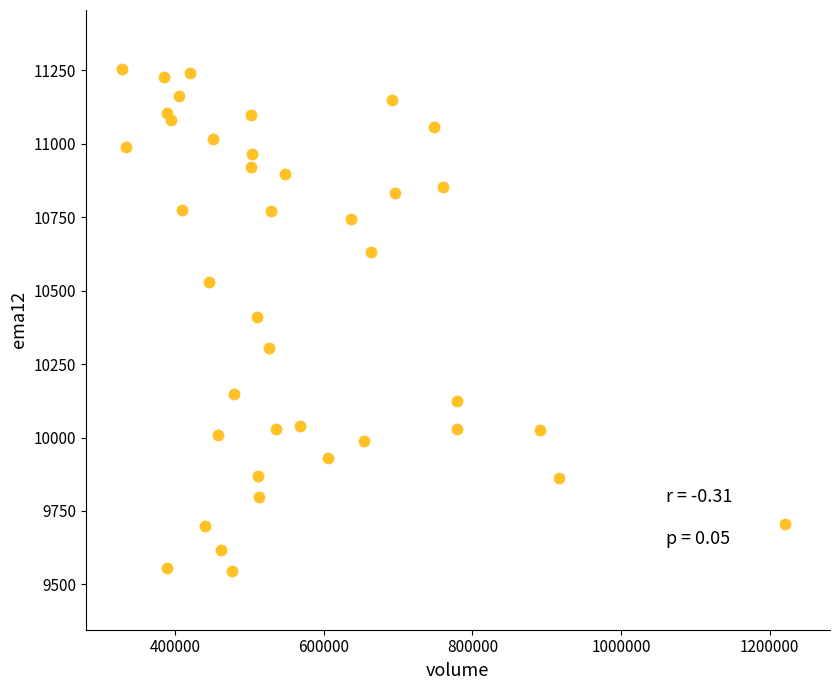

What is the range of Y values (max minus min)?

1709.8